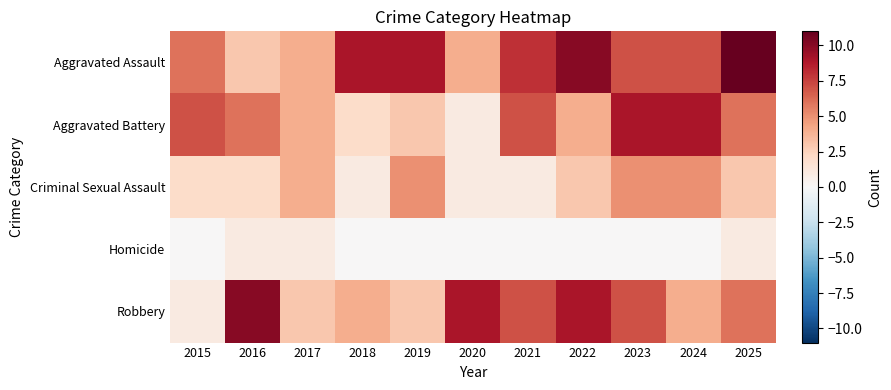

Reading left to right, list all the values displayed in this chart.

Aggravated Assault: 2015=6	2016=3	2017=4	2018=9	2019=9	2020=4	2021=8	2022=10	2023=7	2024=7	2025=11
Aggravated Battery: 2015=7	2016=6	2017=4	2018=2	2019=3	2020=1	2021=7	2022=4	2023=9	2024=9	2025=6
Criminal Sexual Assault: 2015=2	2016=2	2017=4	2018=1	2019=5	2020=1	2021=1	2022=3	2023=5	2024=5	2025=3
Homicide: 2015=0	2016=1	2017=1	2018=0	2019=0	2020=0	2021=0	2022=0	2023=0	2024=0	2025=1
Robbery: 2015=1	2016=10	2017=3	2018=4	2019=3	2020=9	2021=7	2022=9	2023=7	2024=4	2025=6